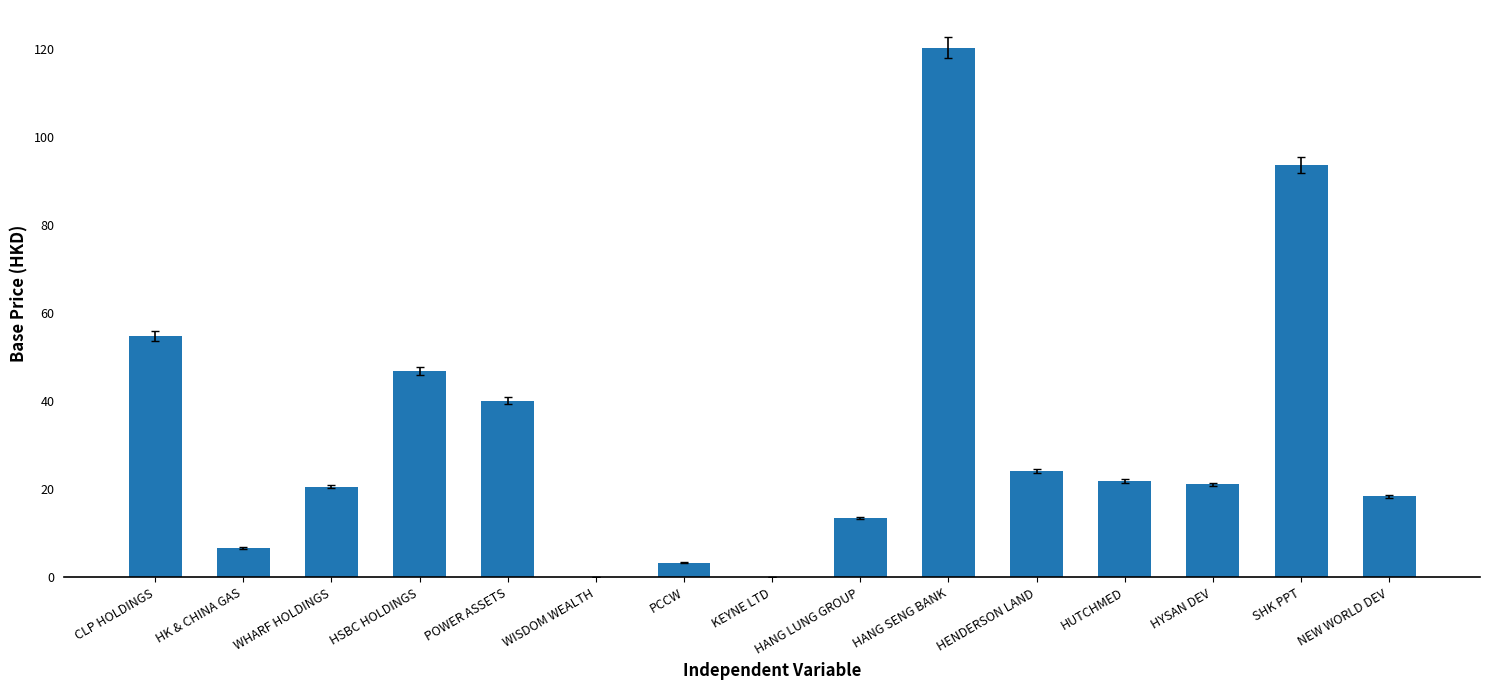

What is the change in value from HK & CHINA GAS to POWER ASSETS?

+33.5